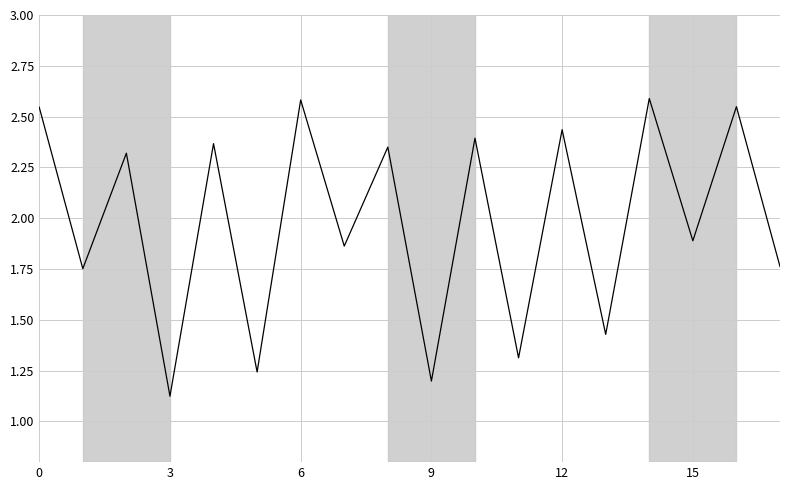

What is the maximum value shown in the chart?

2.6